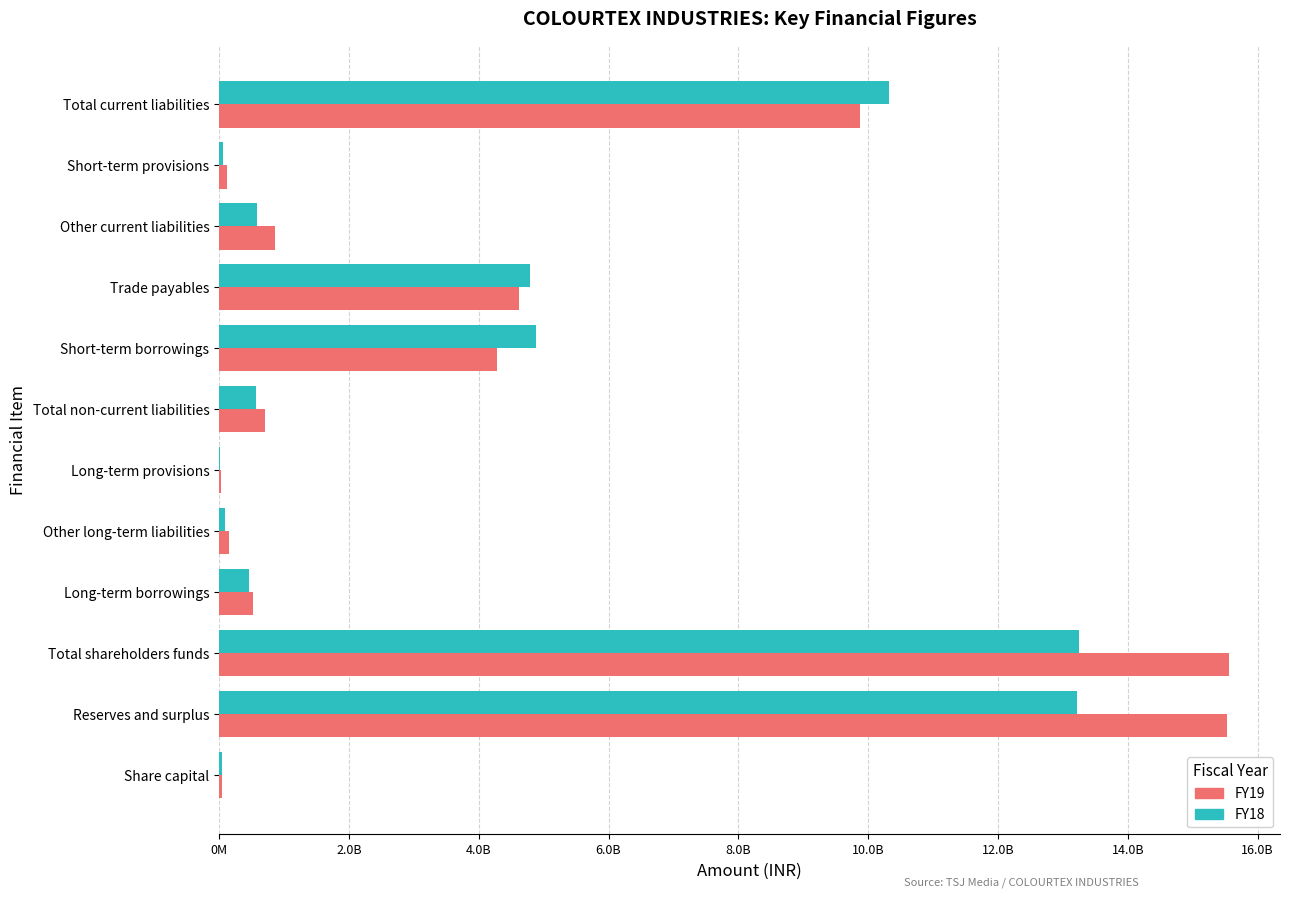

What are all the series names shown in the legend?

FY19, FY18